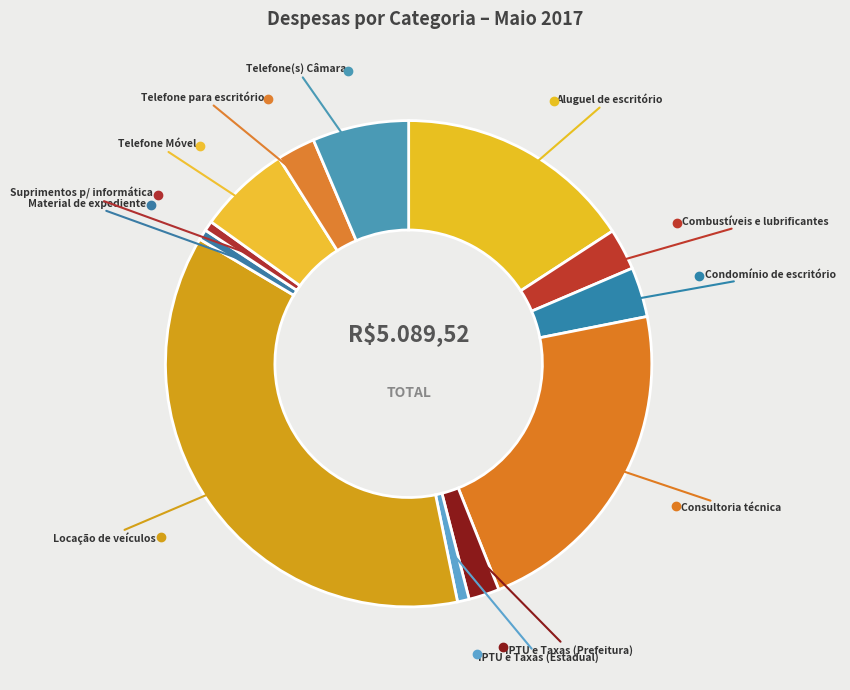

Count the number of slices in the pie.

12